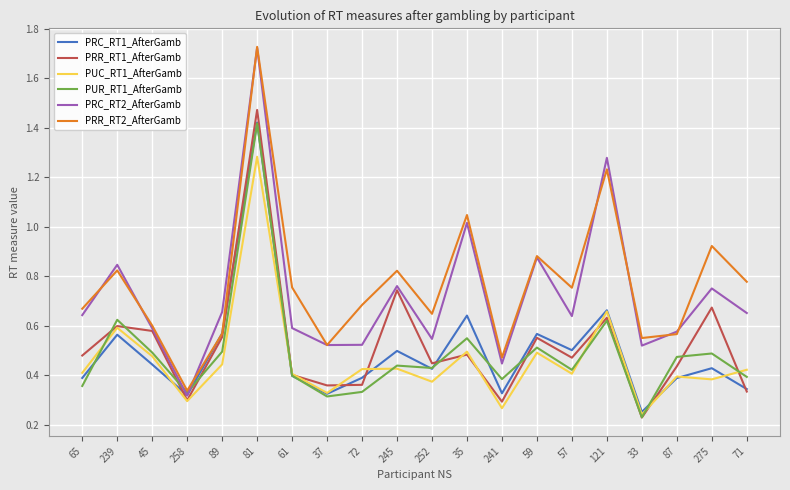

True or false: PRR_RT1_AfterGamb and PRR_RT2_AfterGamb intersect in this chart.

False